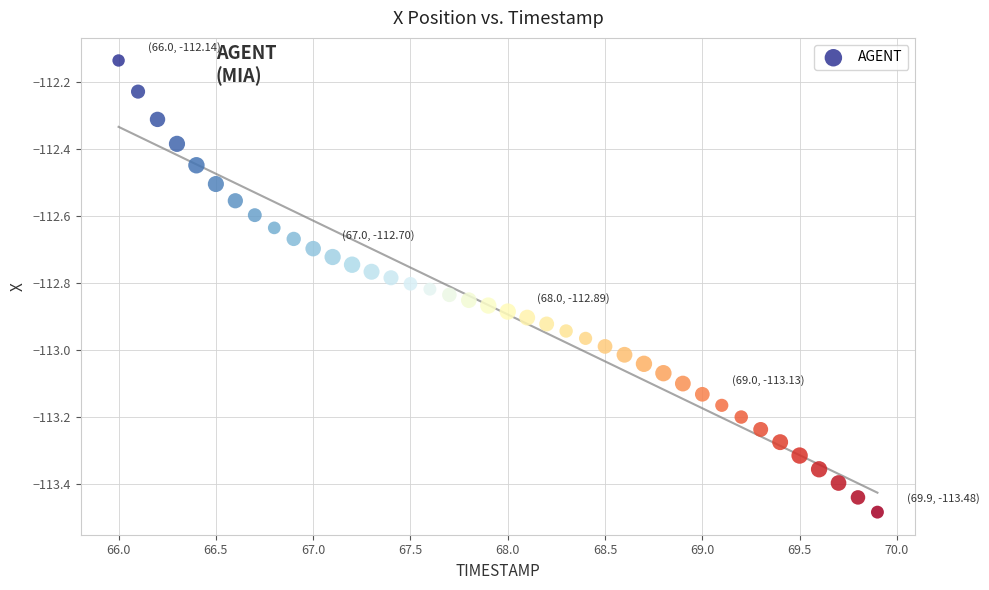

What is the range of Y values (max minus min)?

1.3